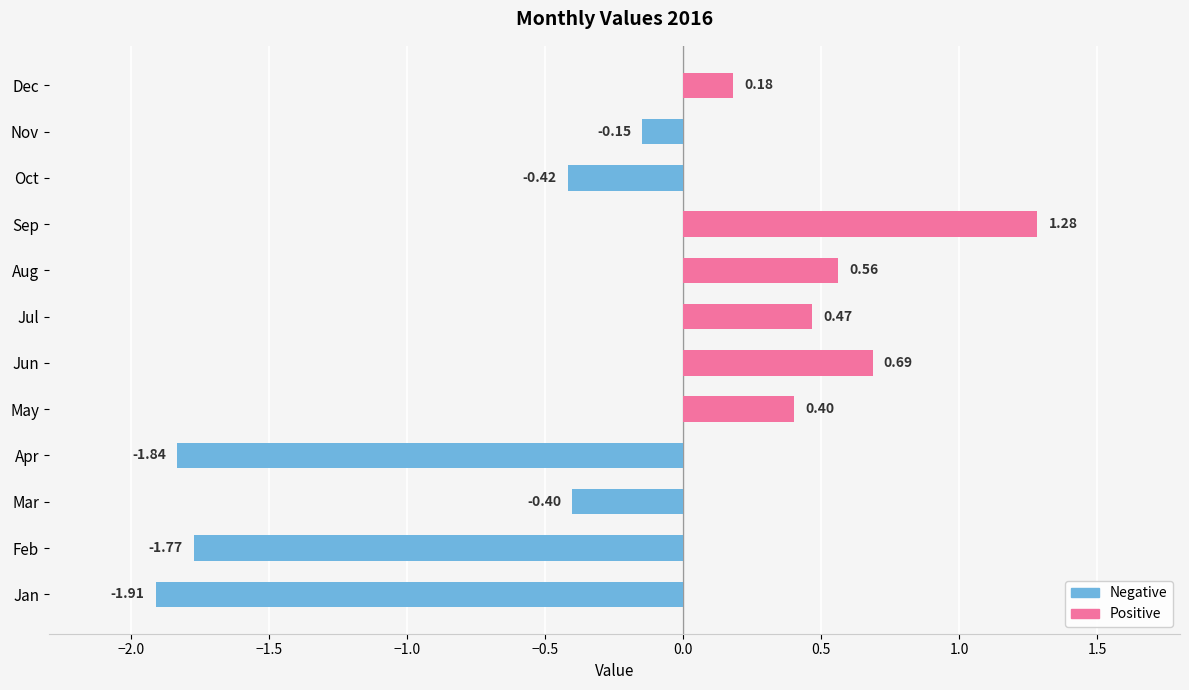

Rank the categories by value from lowest to highest.

Jan, Apr, Feb, Oct, Mar, Nov, Dec, May, Jul, Aug, Jun, Sep